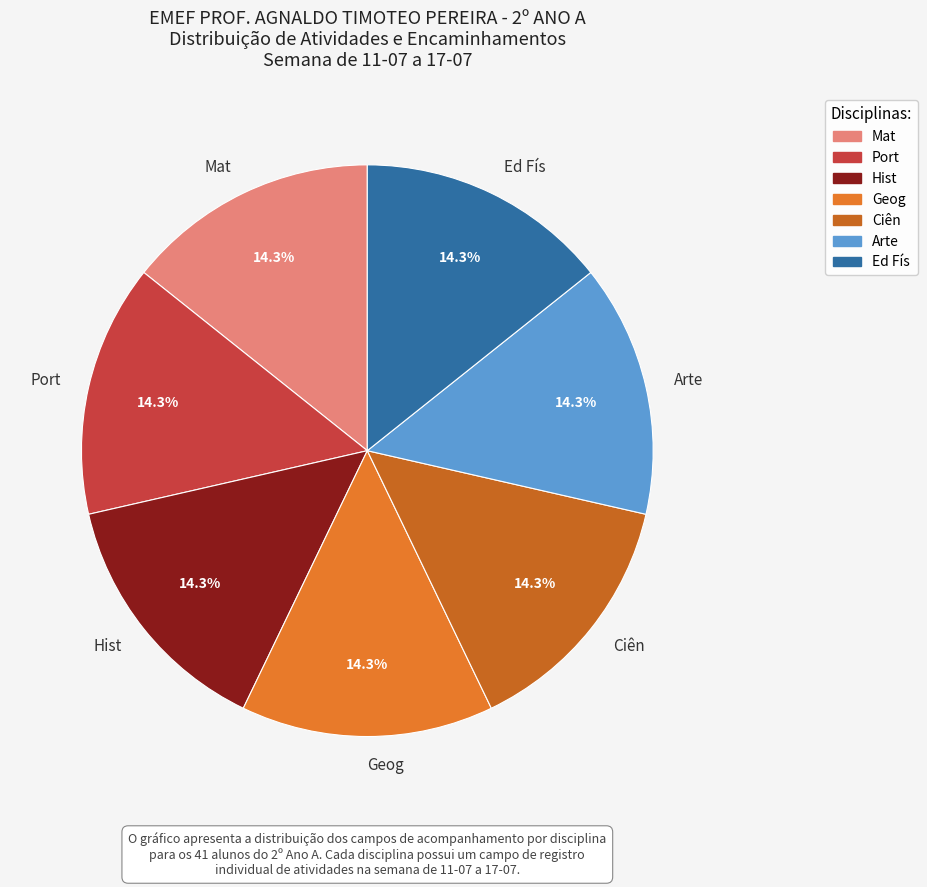

What is the ratio of the value at Ed Fís to the value at Hist?

1.0